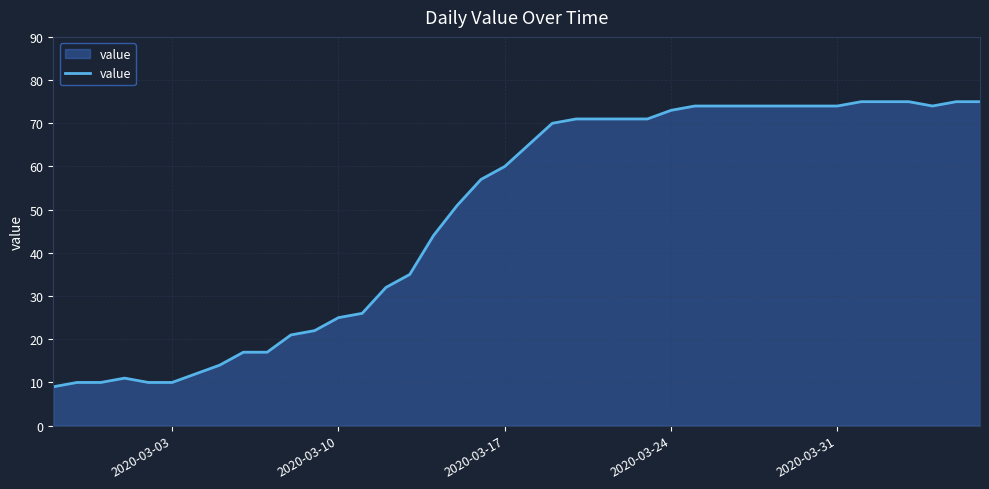

What is the difference between the maximum and minimum values?

66